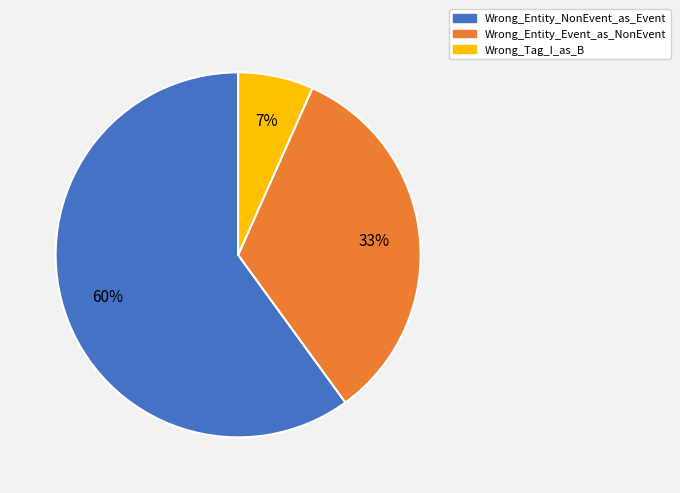

Which category has the biggest portion of the pie?

Wrong_Entity_NonEvent_as_Event